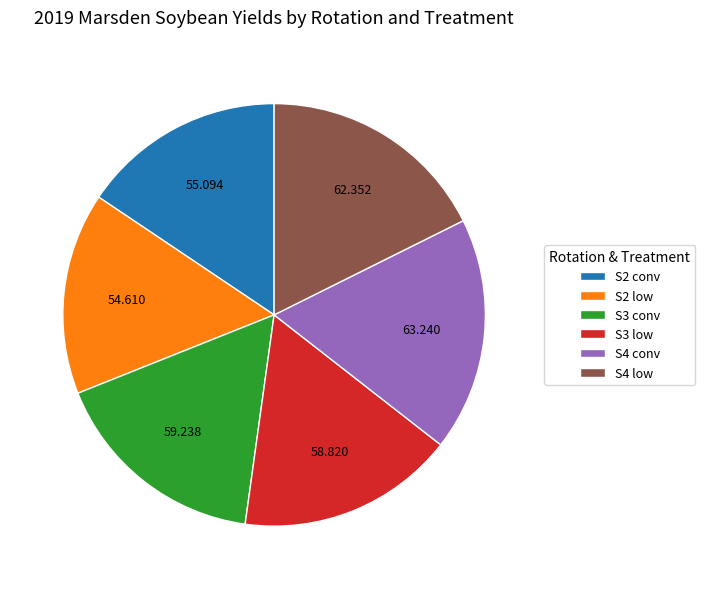

Is there any slice that represents more than half of the pie?

No